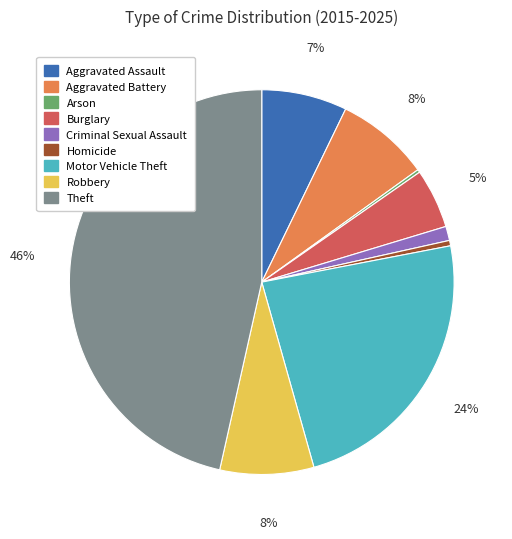

The Aggravated Battery slice represents 22% of the pie. True or false?

False